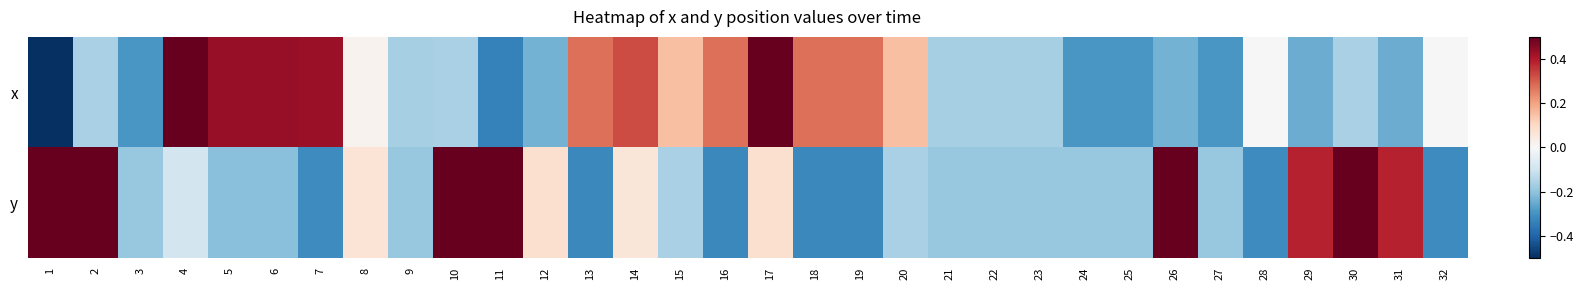

What is the total value across all series at 8?

0.1